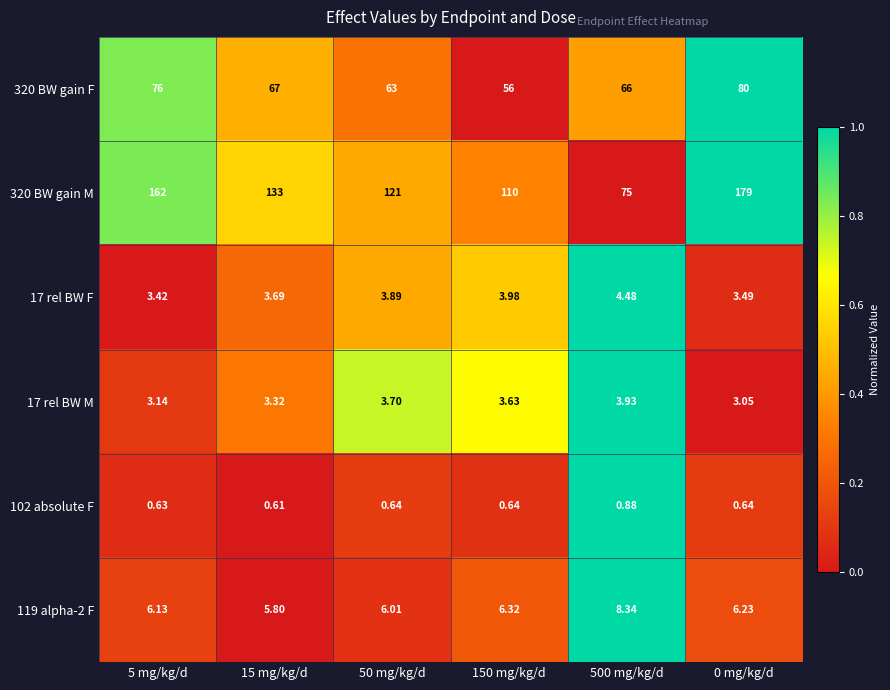

How many data points does each series have?

6